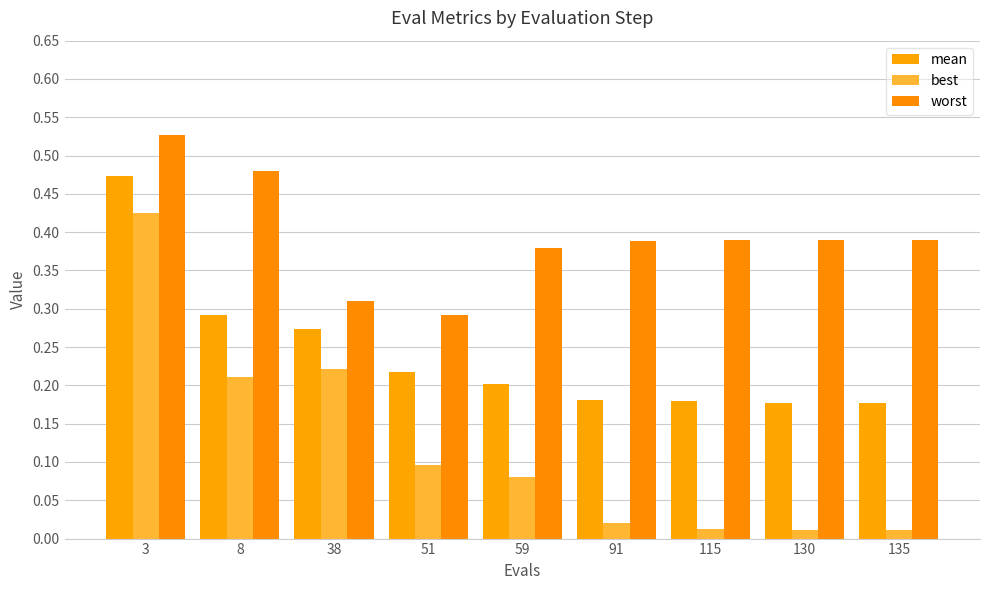

Rank the series by their maximum value, from highest to lowest.

worst, mean, best